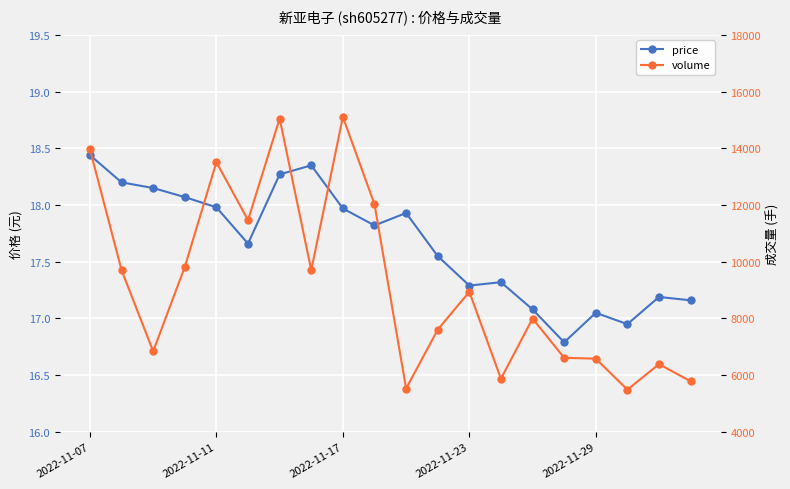

The value of price at 15 is 8.4. True or false?

False